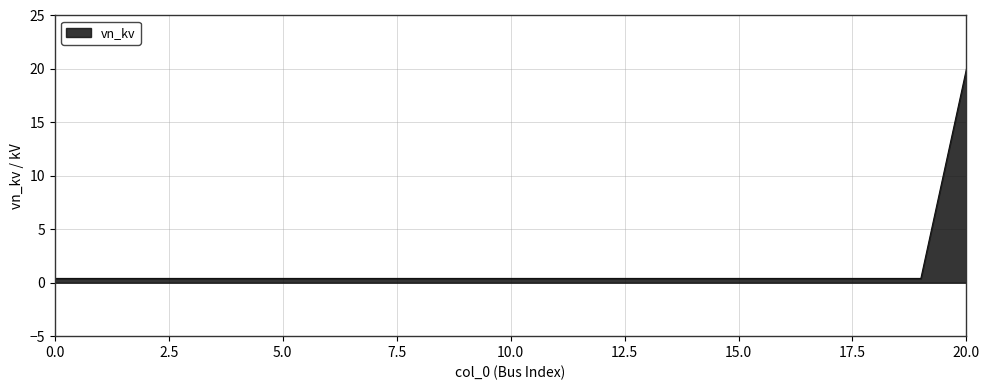

What is the maximum value shown in the chart?

20.0